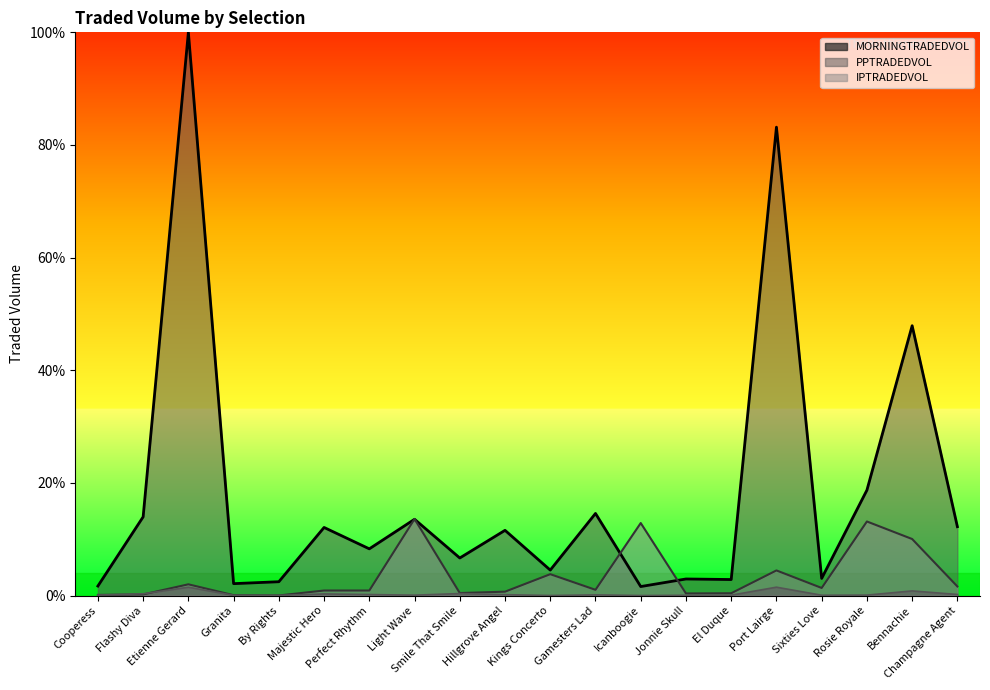

Which category has the highest value across all series?

Etienne Gerard